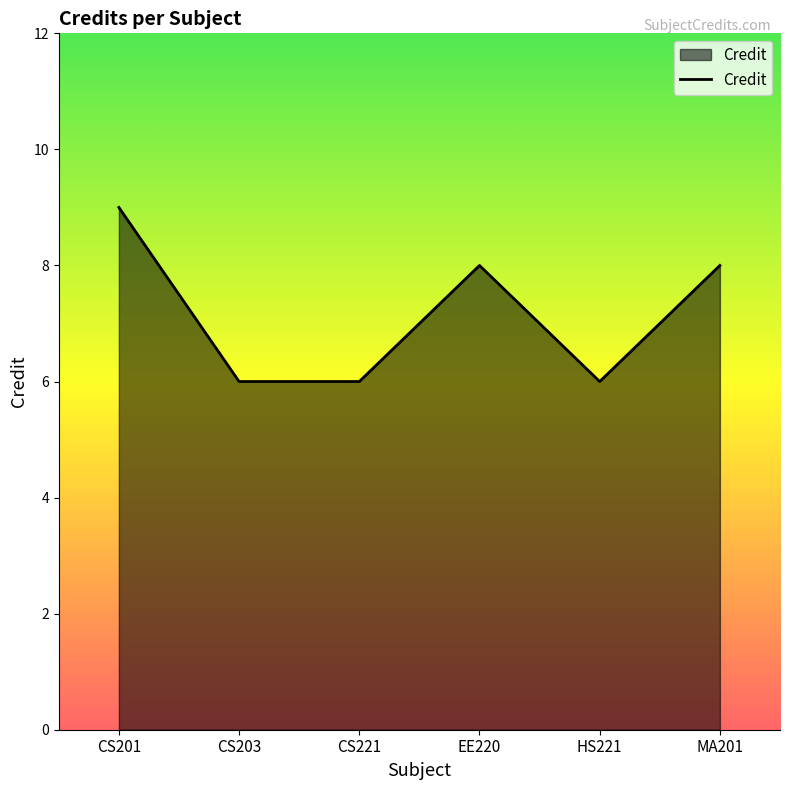

What value does the data have at MA201?

8